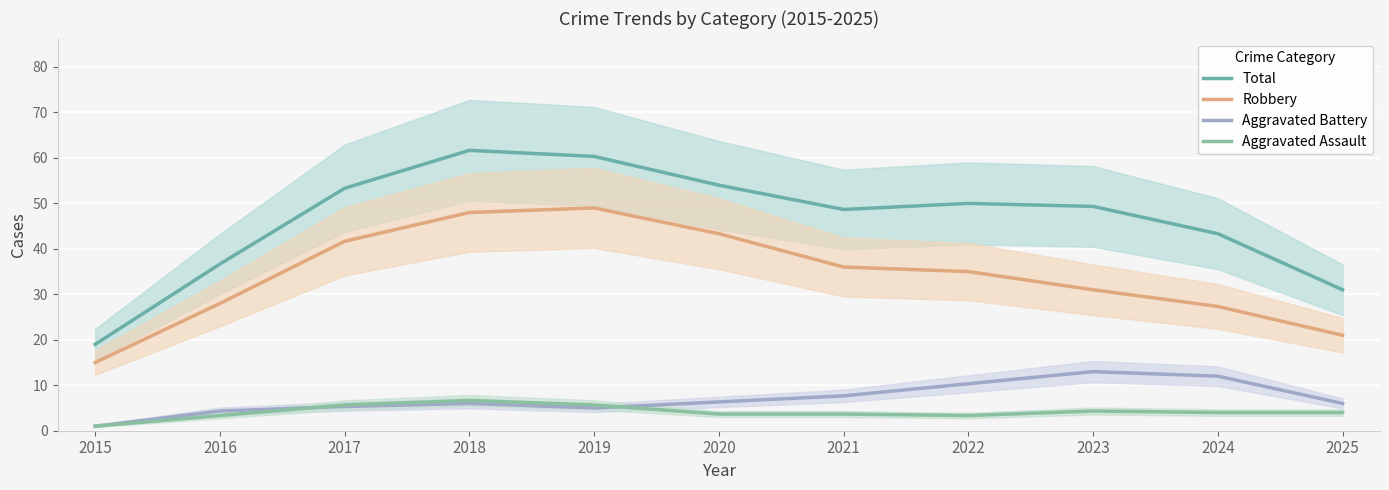

What is the sum of the Total values at 2019 and 2023?

109.7